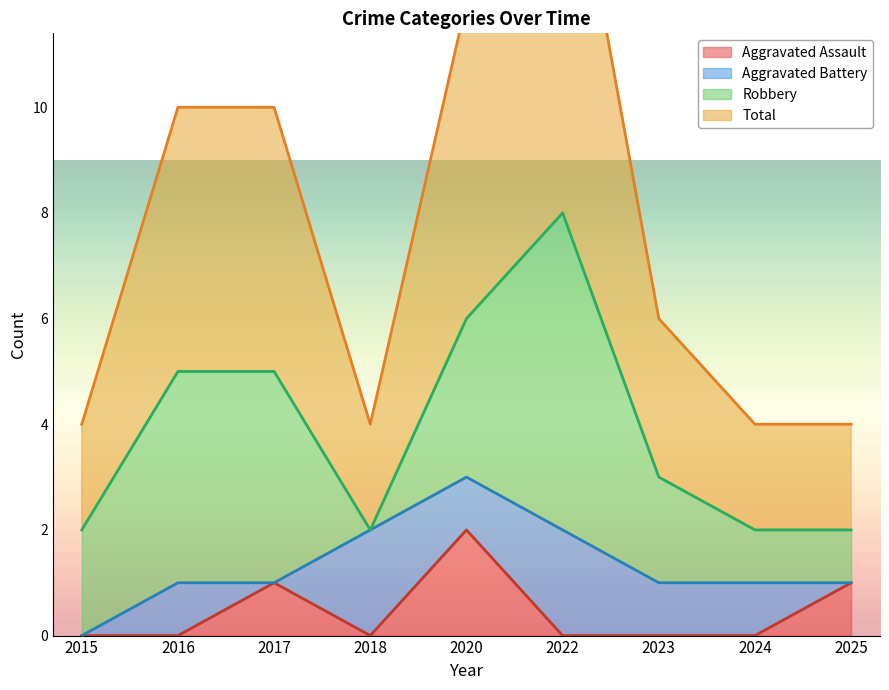

At which label does Aggravated Assault reach its peak?

2020